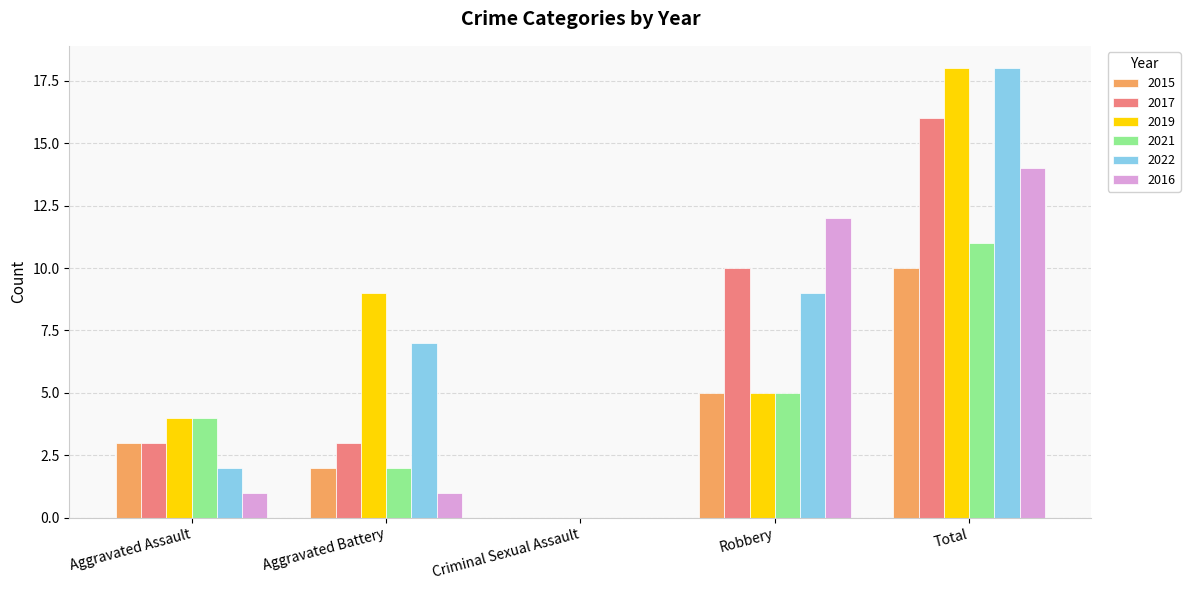

Is the value of 2019 at Robbery greater than the value of 2017 at Total?

No